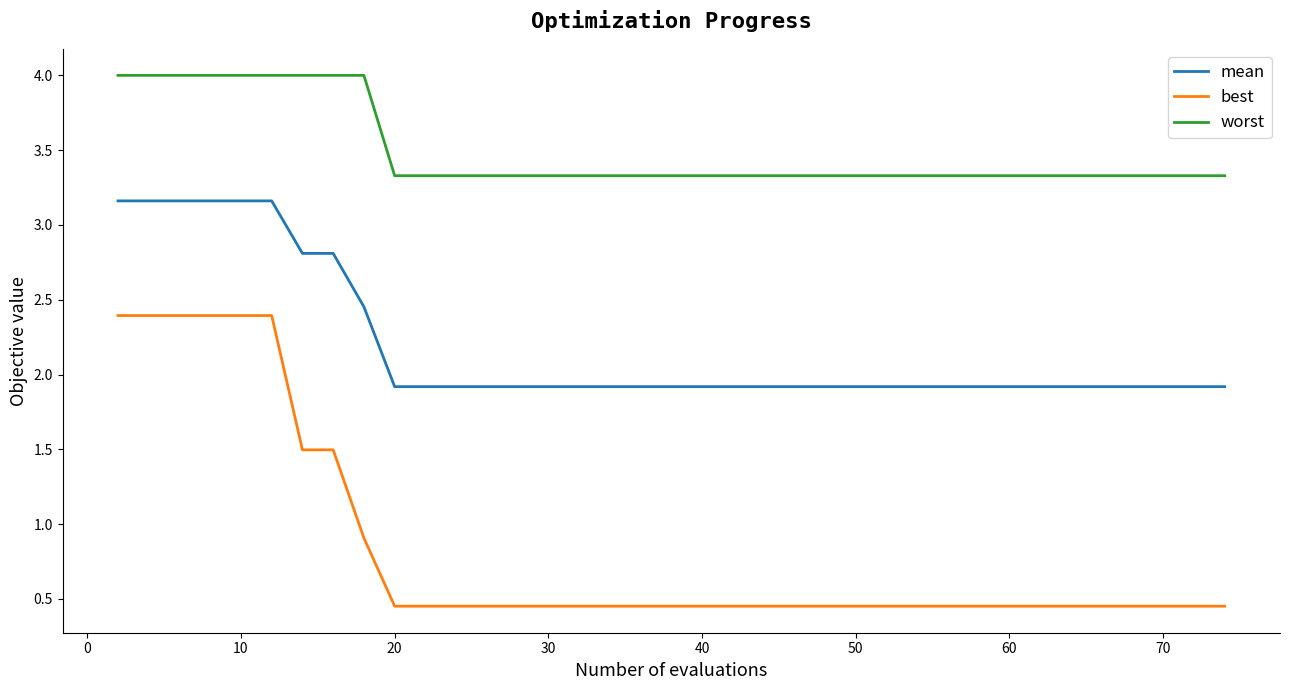

Does the chart display data point markers on the line(s)?

No